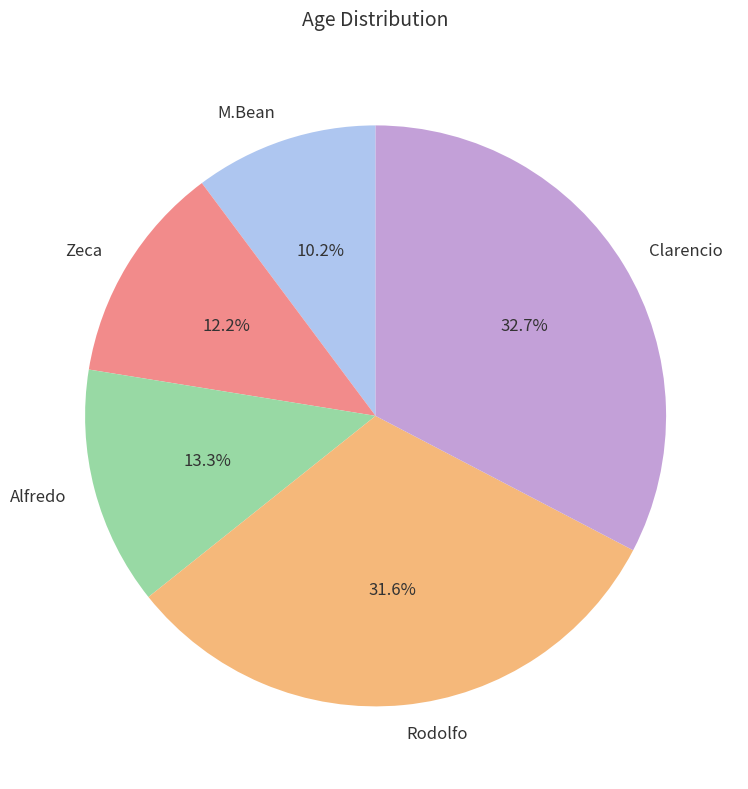

What is the largest slice in the pie chart?

Clarencio